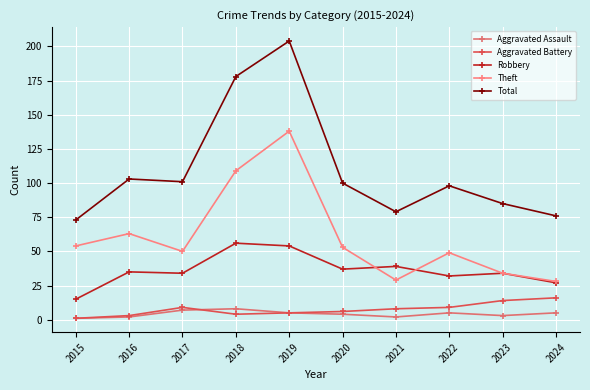

Reading left to right, transcribe all the data shown in this chart.

Aggravated Assault: 1	2	7	8	5	4	2	5	3	5
Aggravated Battery: 1	3	9	4	5	6	8	9	14	16
Robbery: 15	35	34	56	54	37	39	32	34	27
Theft: 54	63	50	109	138	53	29	49	34	28
Total: 73	103	101	178	204	100	79	98	85	76